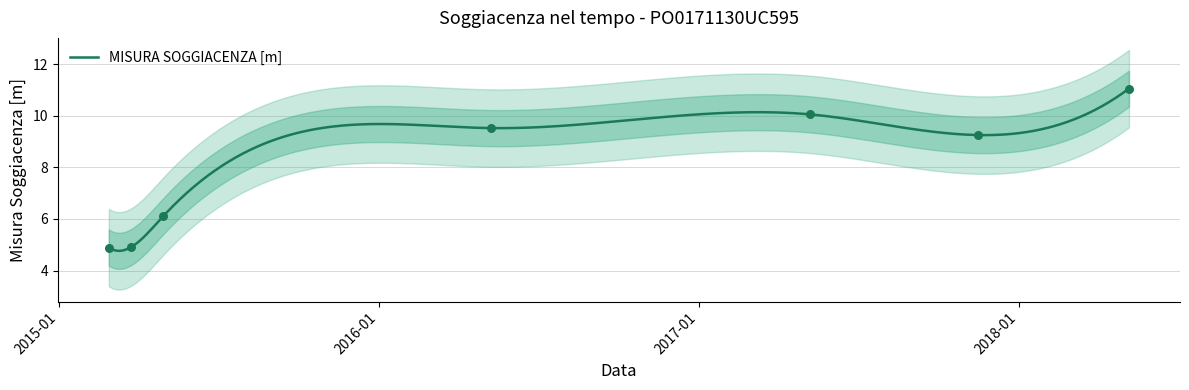

Approximately how many times larger is the value at 2015-03-24 compared to 2015-02-27?

1.0